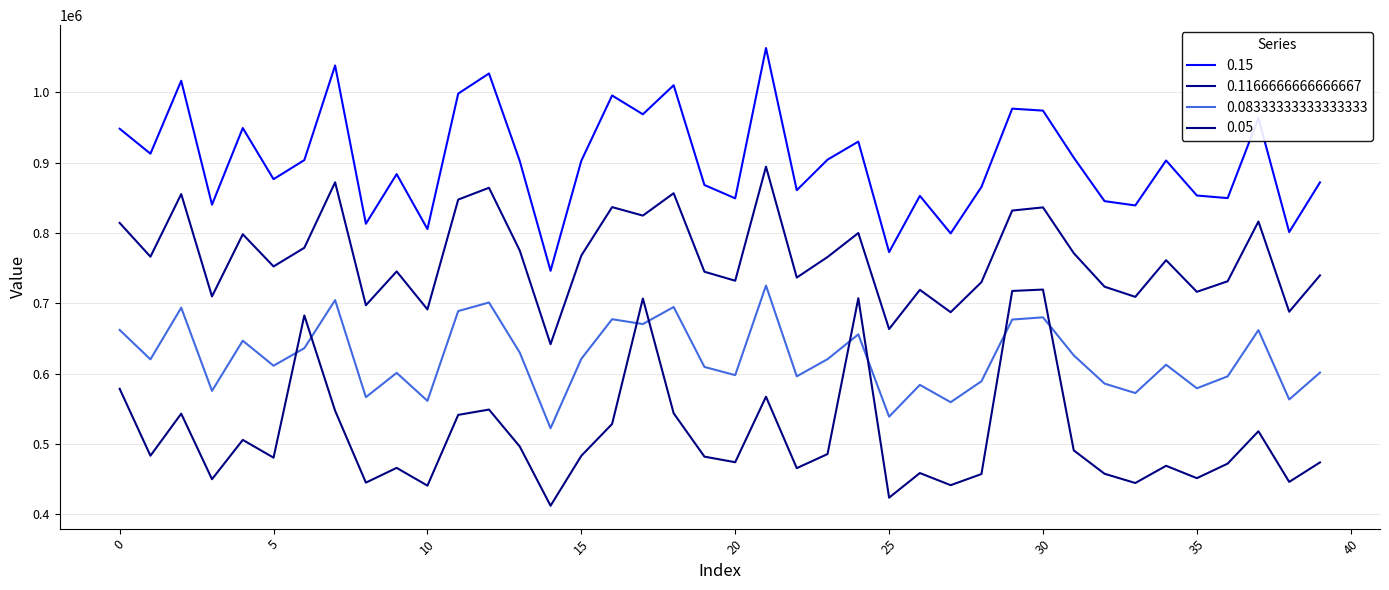

Does the chart have visible grid lines?

Yes